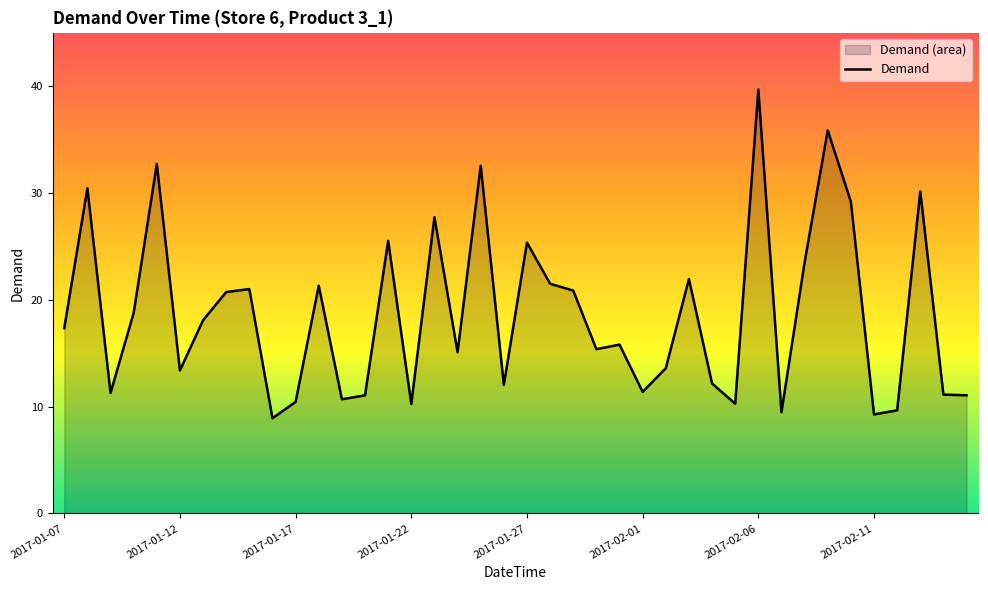

Does the chart display data point markers on the line(s)?

No